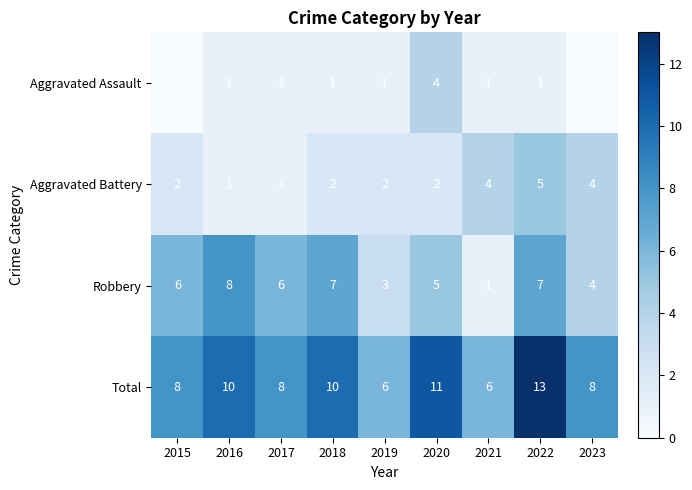

Rank the series by their average value, from lowest to highest.

Aggravated Assault, Aggravated Battery, Robbery, Total